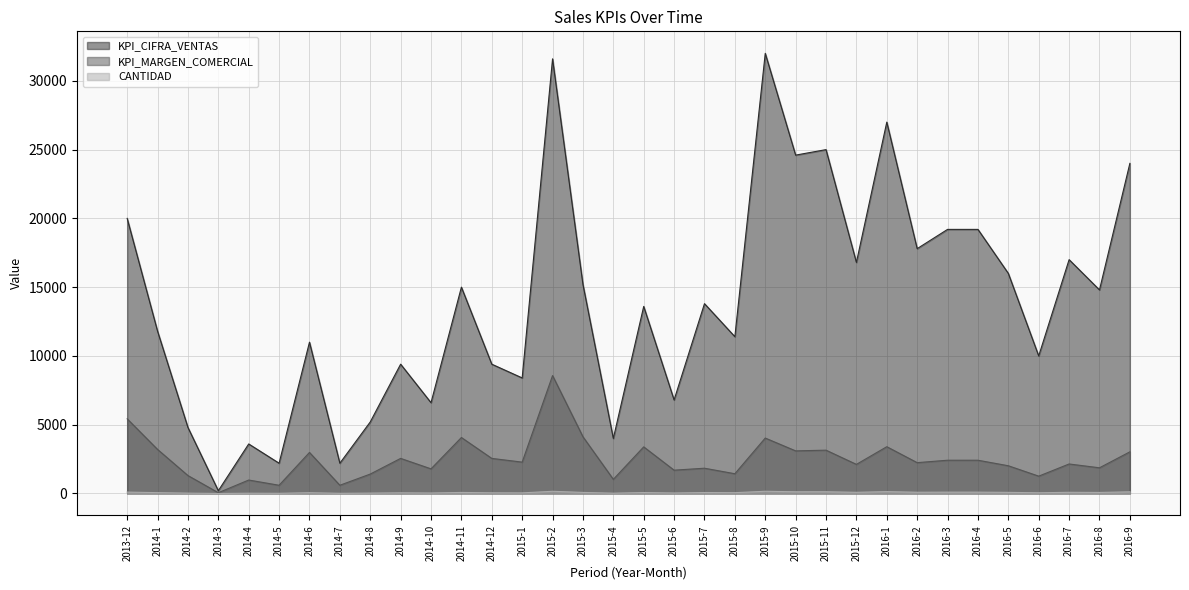

At which category does KPI_CIFRA_VENTAS reach its first local peak?

2014-4